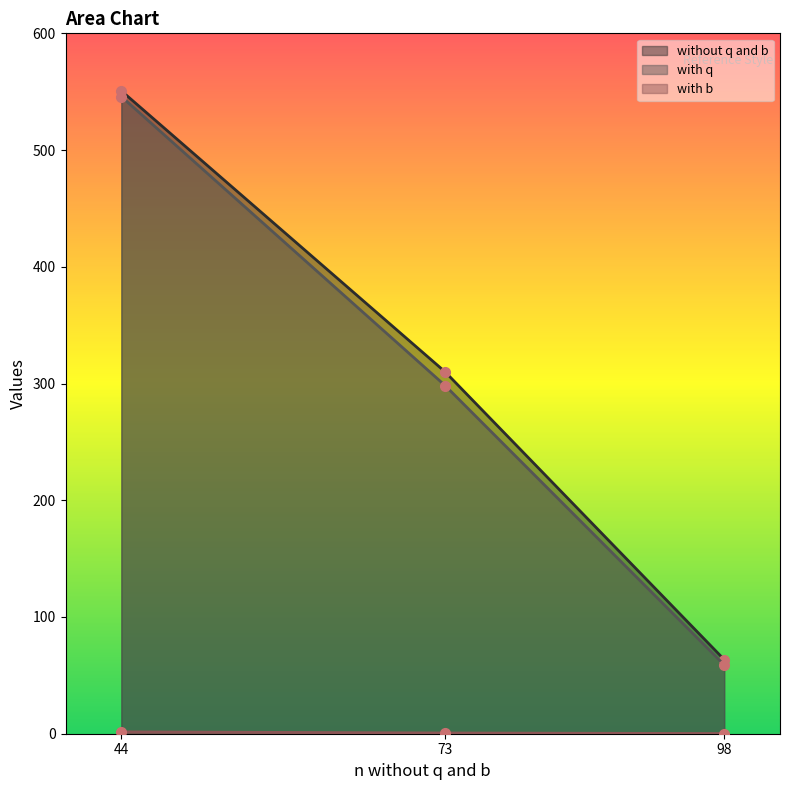

What is the total value across all series at 44?

1098.2